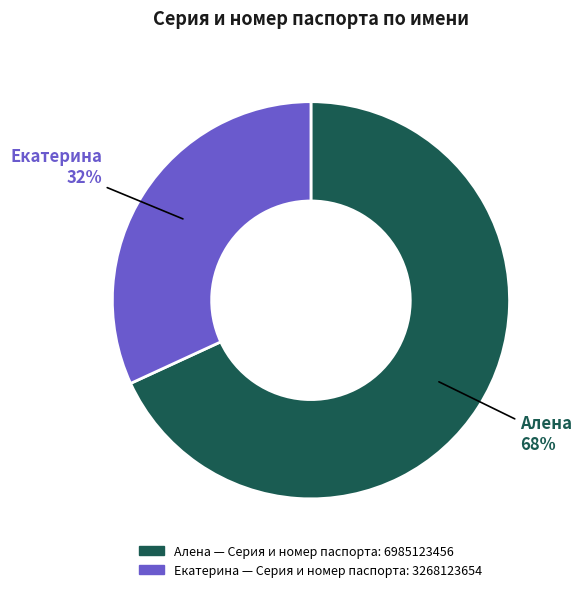

Is it true that Алена is 78% of the pie?

False